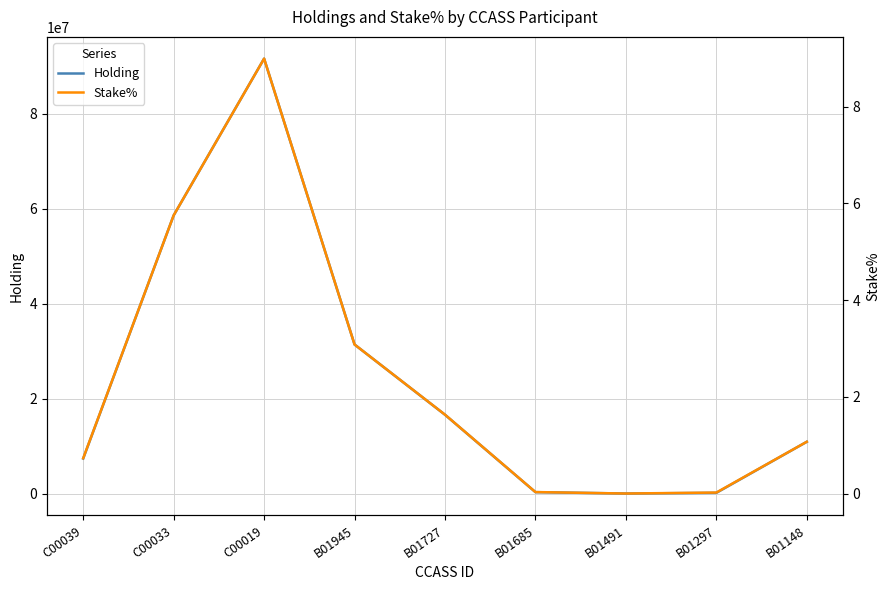

What are all the series names shown in the legend?

Holding, Stake%